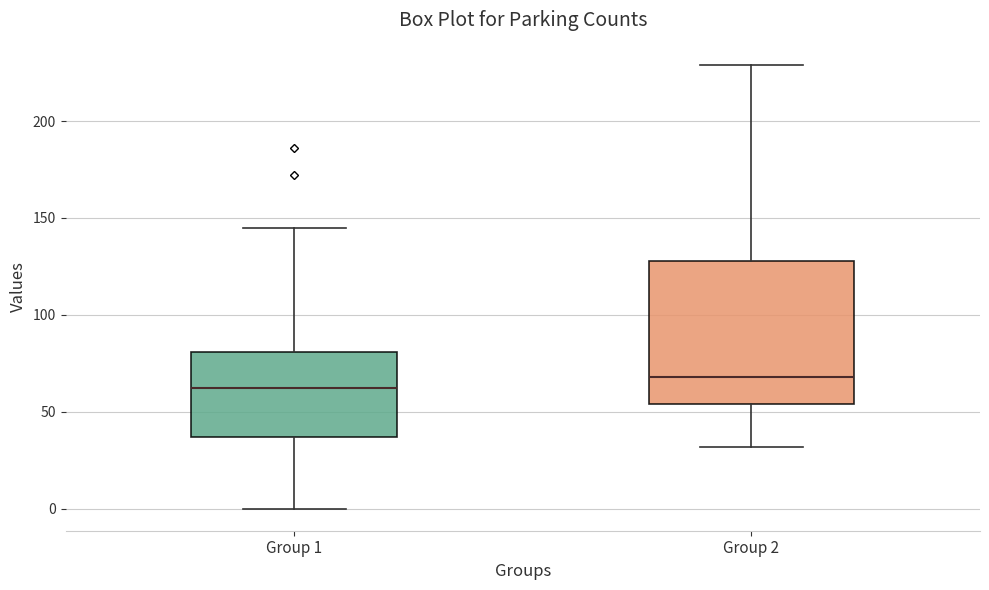

Which box has the highest median line?

Group 2